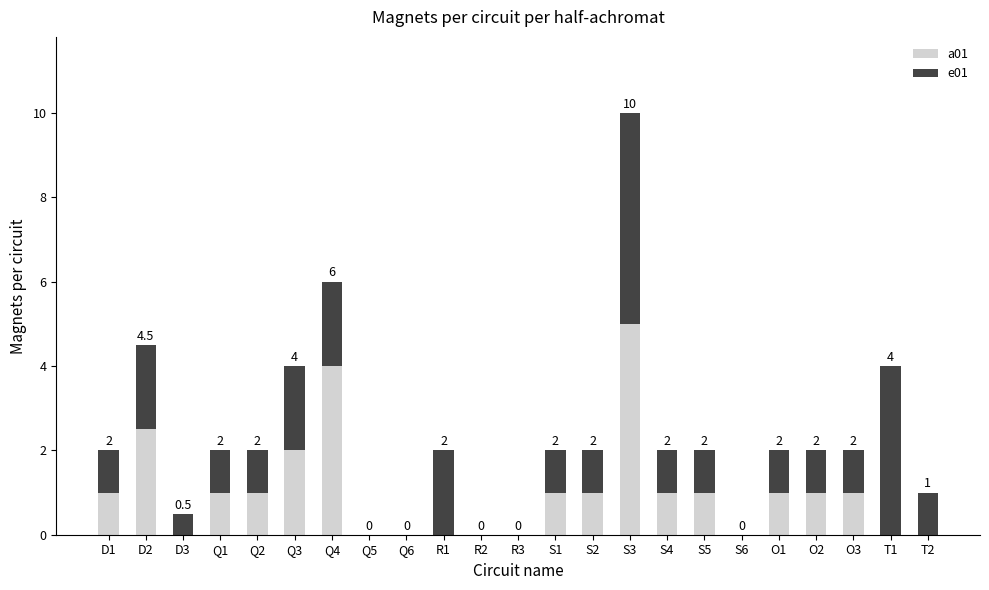

At which label does a01 reach its peak?

S3